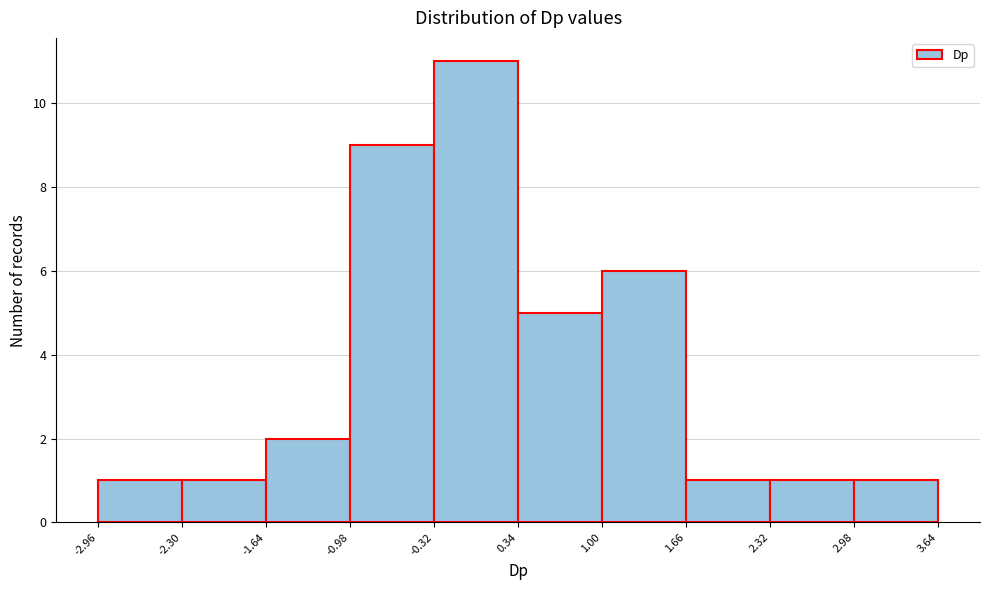

How tall is the bar that spans -0.98 to -0.32 on the x-axis? The values are not printed on the chart, so give them approximately, as read against the axis.

9